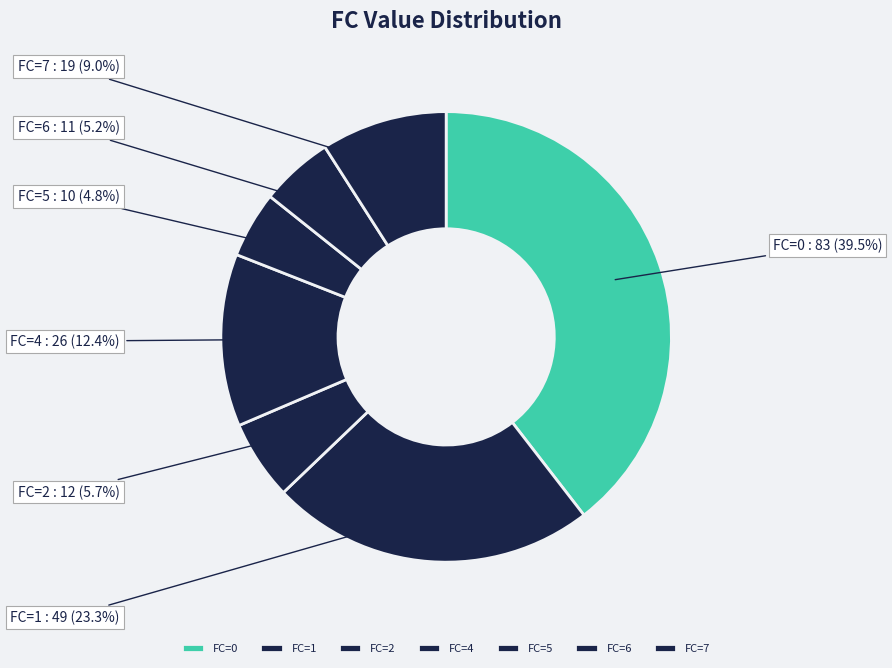

Is there a majority slice in this chart?

No